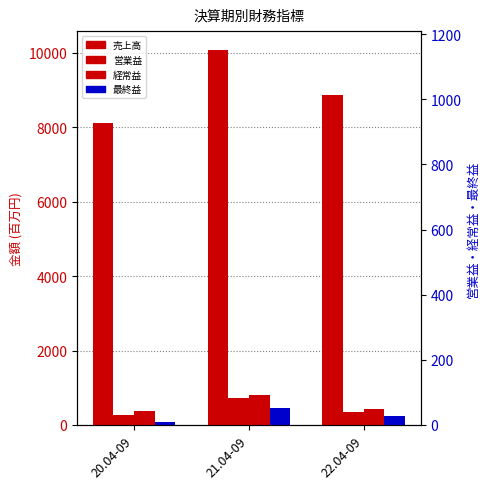

Is it true that 売上高 equals 8112 at 20.04-09?

True